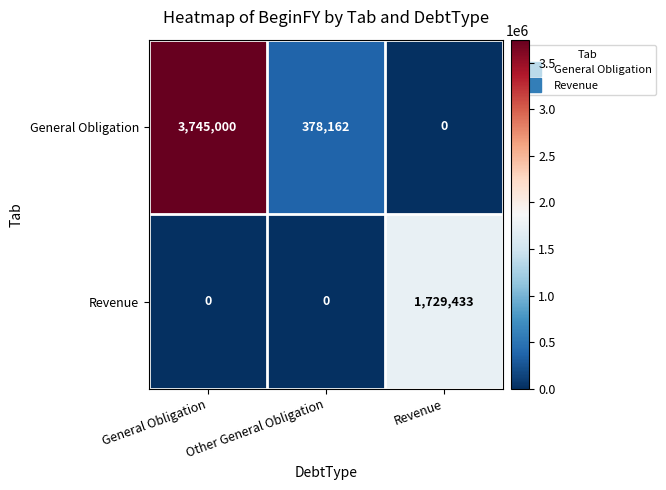

Which category has the highest value in the Revenue series?

Revenue